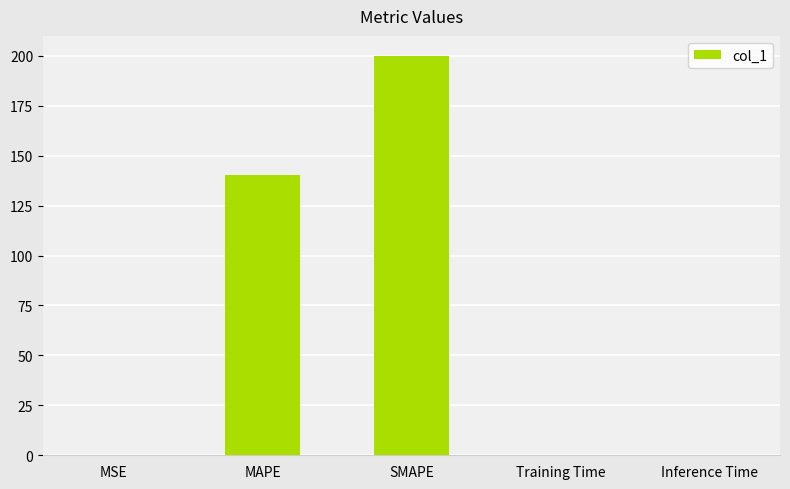

What is the sum of all values?

340.3